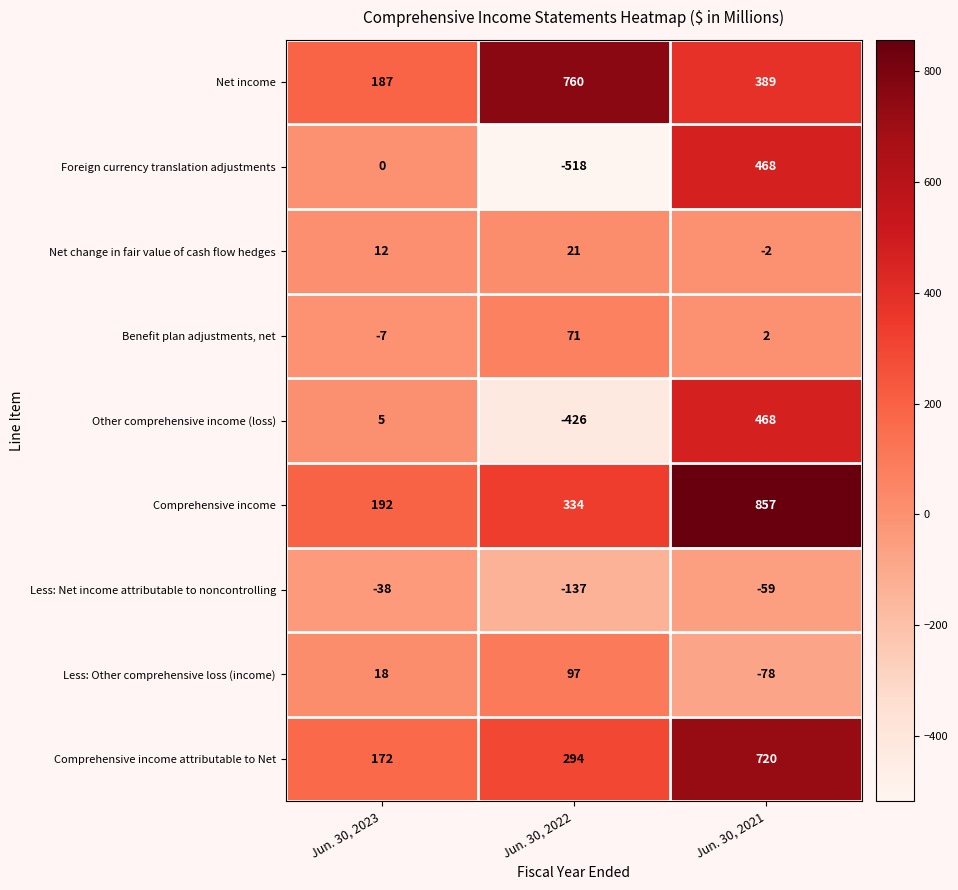

Between Jun. 30, 2022 and Jun. 30, 2021, which series saw the biggest shift?

Foreign currency translation adjustments